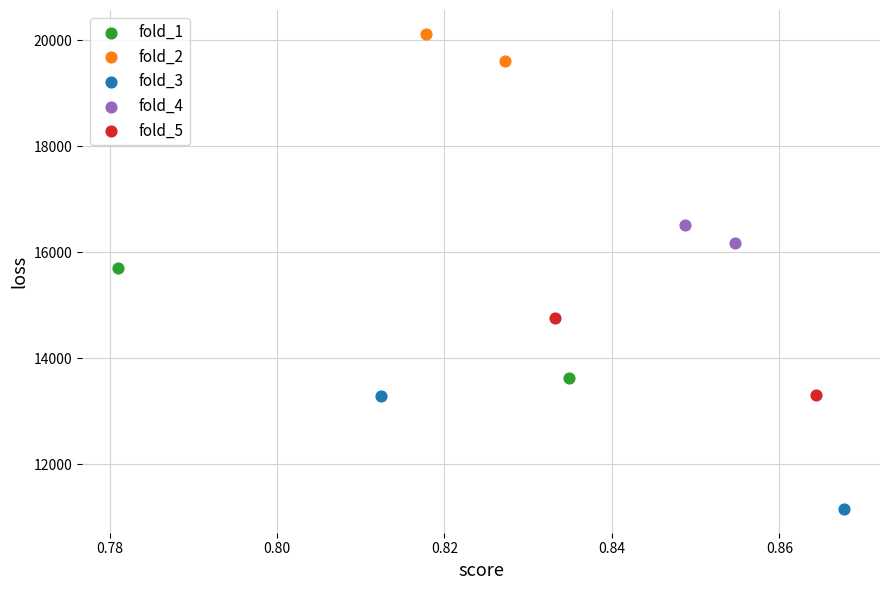

What are all the series names shown in the legend?

fold_1, fold_2, fold_3, fold_4, fold_5